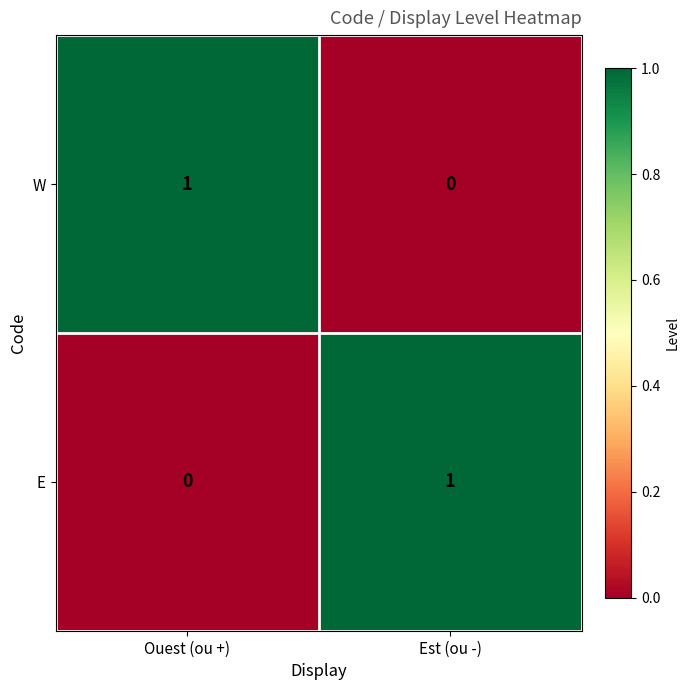

At which label does W reach its minimum?

Est (ou -)